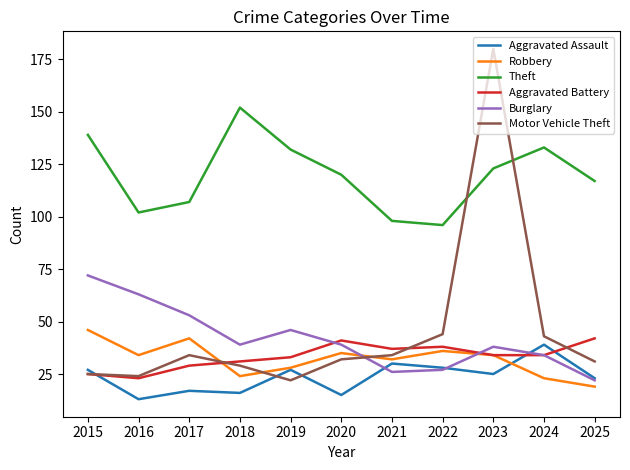

What value does the Motor Vehicle Theft series have at 2016, to the nearest 10?

20